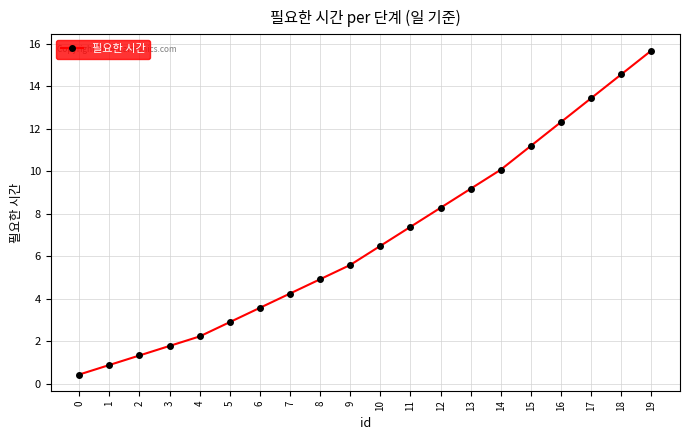

How many values are below 6?

10